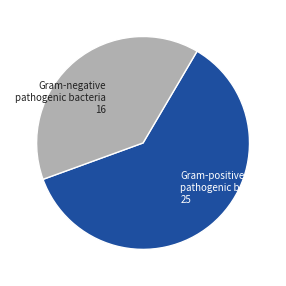

Rank the categories by value from highest to lowest.

Gram-positive pathogenic bacteria 25, Gram-negative pathogenic bacteria 16